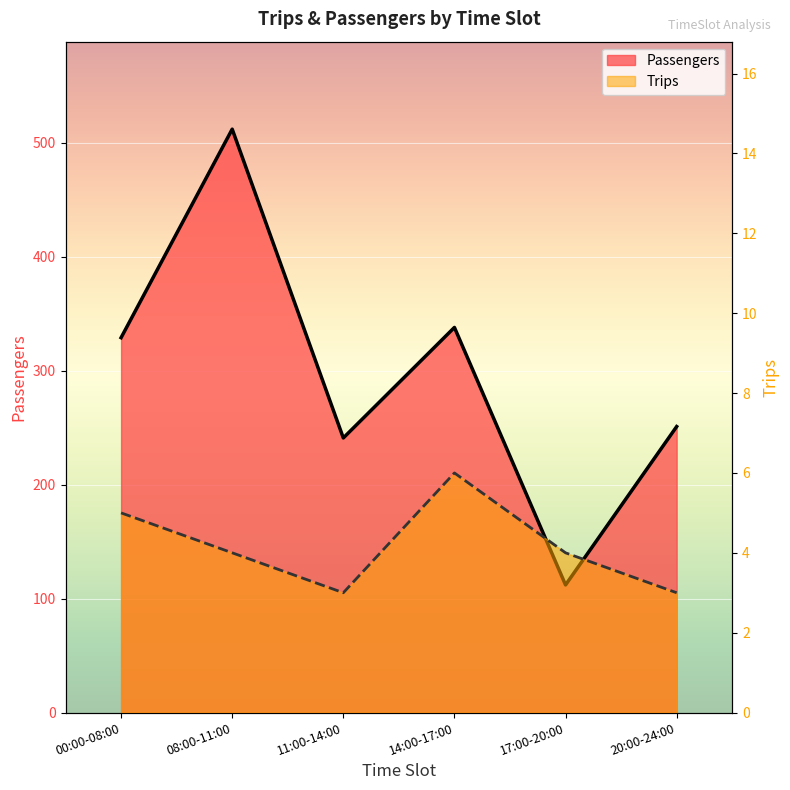

Where is the first local maximum for Trips?

14:00-17:00